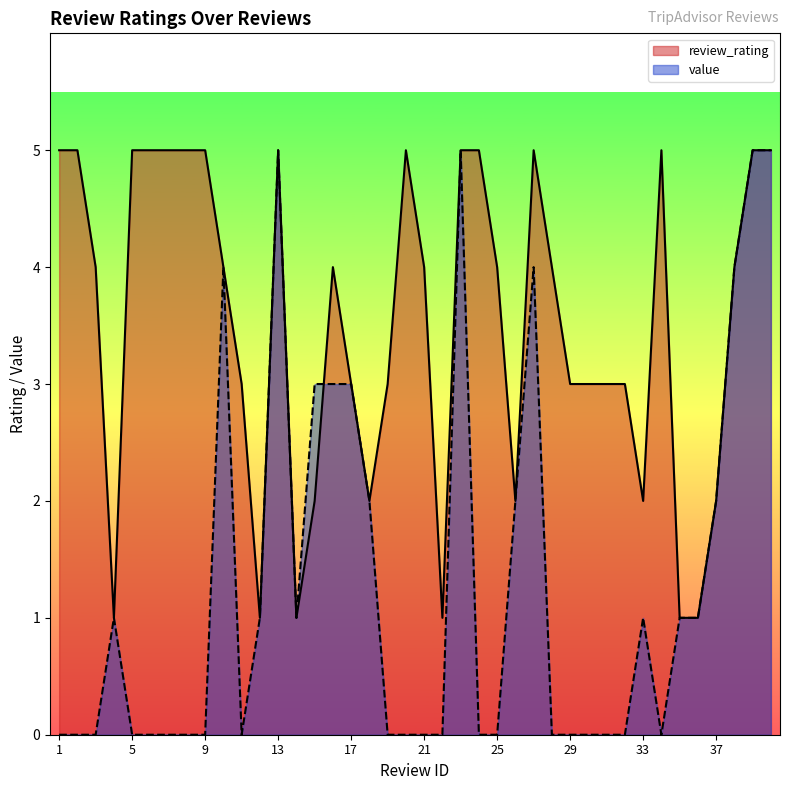

What is the difference between the highest and lowest values at 24?

5